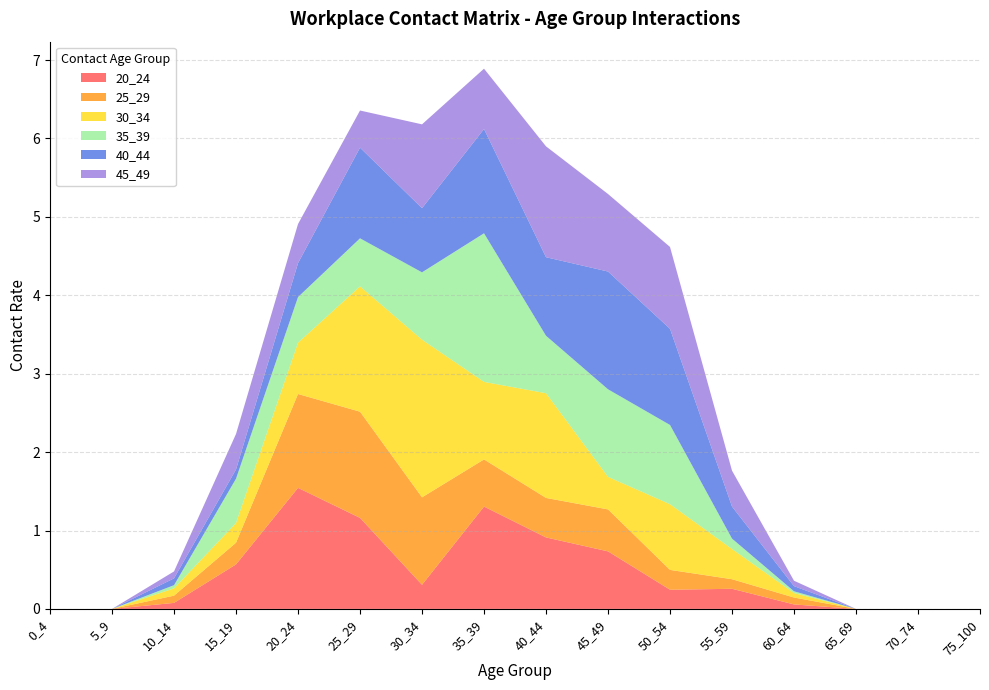

Reading left to right, list all the values displayed in this chart.

20_24: 0_4=0.0	5_9=0.0	10_14=0.1	15_19=0.6	20_24=1.5	25_29=1.2	30_34=0.3	35_39=1.3	40_44=0.9	45_49=0.7	50_54=0.2	55_59=0.3	60_64=0.1	65_69=0.0	70_74=0.0	75_100=0.0
25_29: 0_4=0.0	5_9=0.0	10_14=0.1	15_19=0.3	20_24=1.2	25_29=1.4	30_34=1.1	35_39=0.6	40_44=0.5	45_49=0.5	50_54=0.3	55_59=0.1	60_64=0.1	65_69=0.0	70_74=0.0	75_100=0.0
30_34: 0_4=0.0	5_9=0.0	10_14=0.1	15_19=0.3	20_24=0.7	25_29=1.6	30_34=2.0	35_39=1.0	40_44=1.3	45_49=0.4	50_54=0.8	55_59=0.4	60_64=0.1	65_69=0.0	70_74=0.0	75_100=0.0
35_39: 0_4=0.0	5_9=0.0	10_14=0.0	15_19=0.6	20_24=0.6	25_29=0.6	30_34=0.9	35_39=1.9	40_44=0.7	45_49=1.1	50_54=1.0	55_59=0.1	60_64=0.0	65_69=0.0	70_74=0.0	75_100=0.0
40_44: 0_4=0.0	5_9=0.0	10_14=0.1	15_19=0.1	20_24=0.4	25_29=1.2	30_34=0.8	35_39=1.3	40_44=1.0	45_49=1.5	50_54=1.2	55_59=0.4	60_64=0.1	65_69=0.0	70_74=0.0	75_100=0.0
45_49: 0_4=0.0	5_9=0.0	10_14=0.1	15_19=0.5	20_24=0.5	25_29=0.5	30_34=1.1	35_39=0.8	40_44=1.4	45_49=1.0	50_54=1.0	55_59=0.5	60_64=0.1	65_69=0.0	70_74=0.0	75_100=0.0